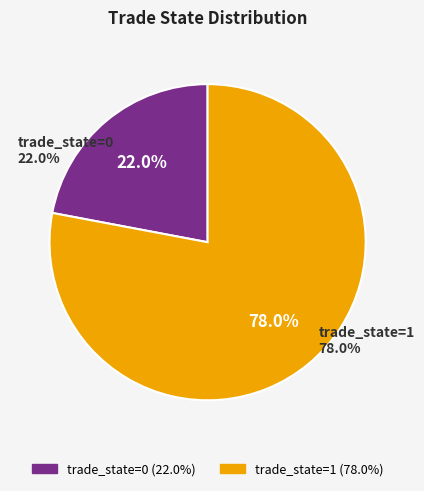

The trade_state=0 slice represents 1% of the pie. True or false?

False